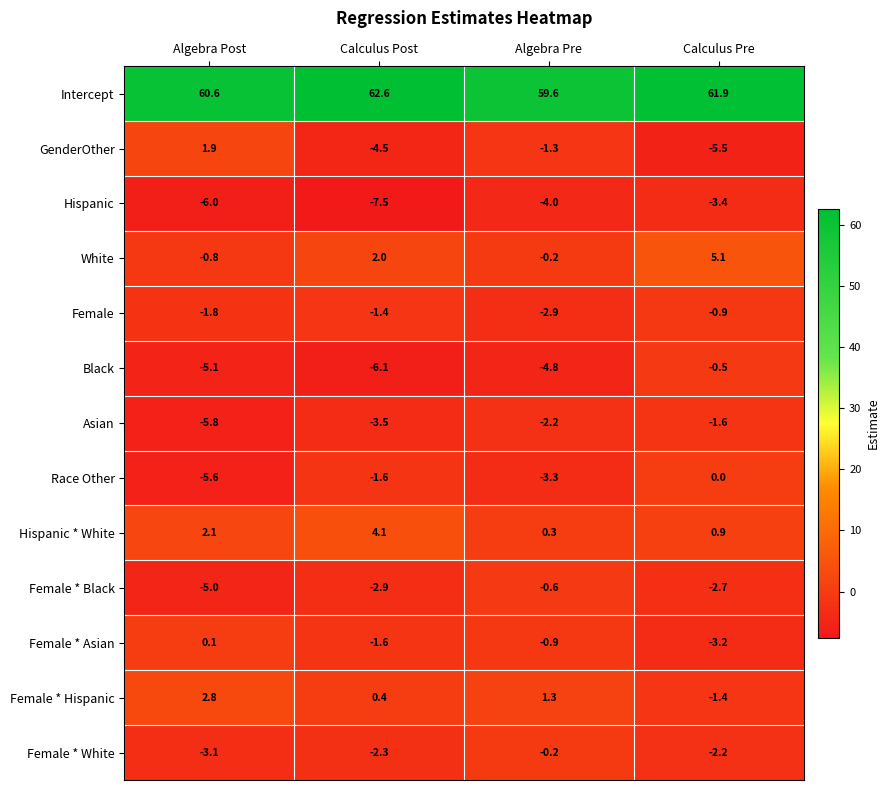

What is the maximum value for Hispanic?

-3.4